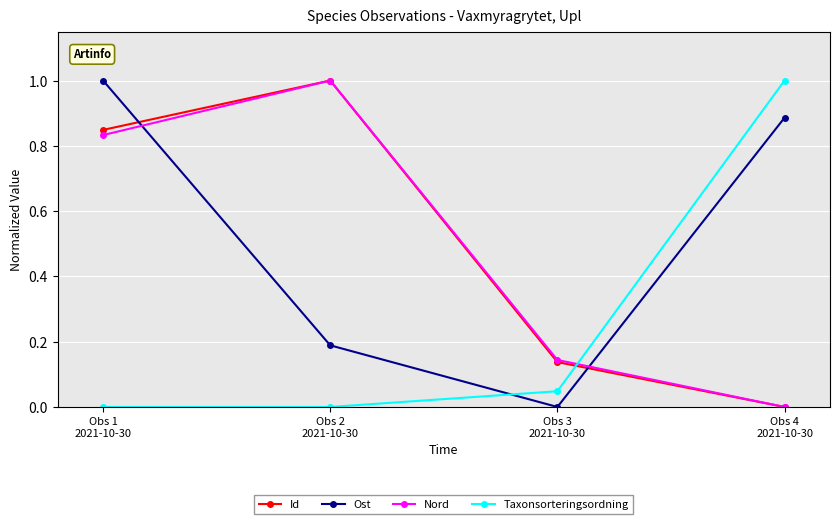

At which category does Id reach its first local peak?

Obs 2
2021-10-30